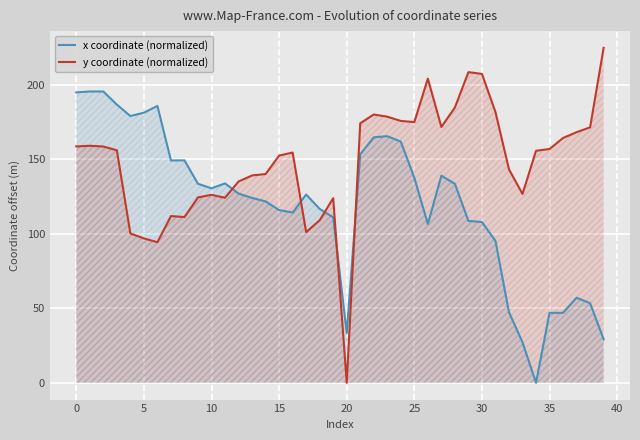

The x coordinate (normalized) series shows 47.2 at 14. True or false?

False